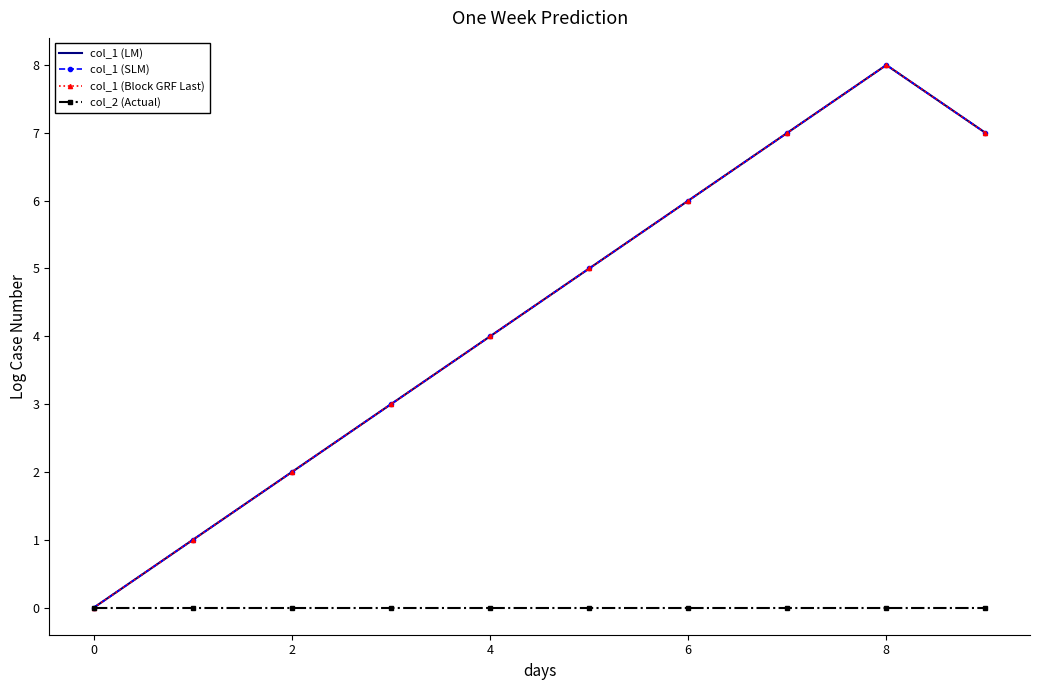

Rank the series by their maximum value, from lowest to highest.

col_2 (Actual), col_1 (LM), col_1 (SLM), col_1 (Block GRF Last)